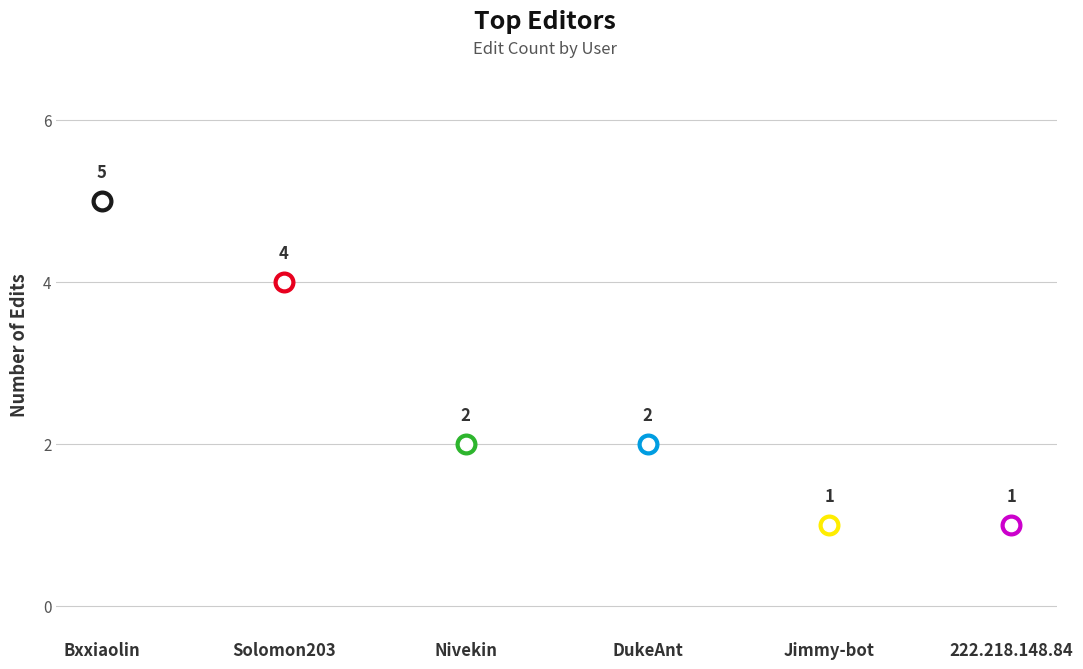

What is the change in value from Solomon203 to Nivekin?

-2